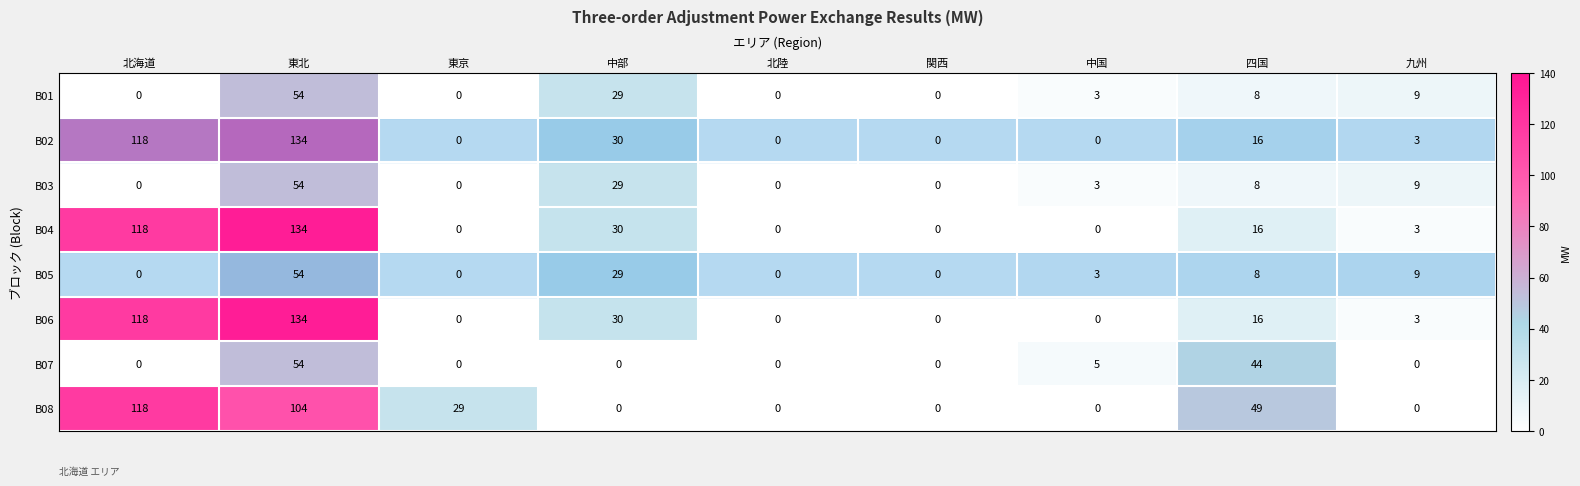

How many series are shown in this chart?

8